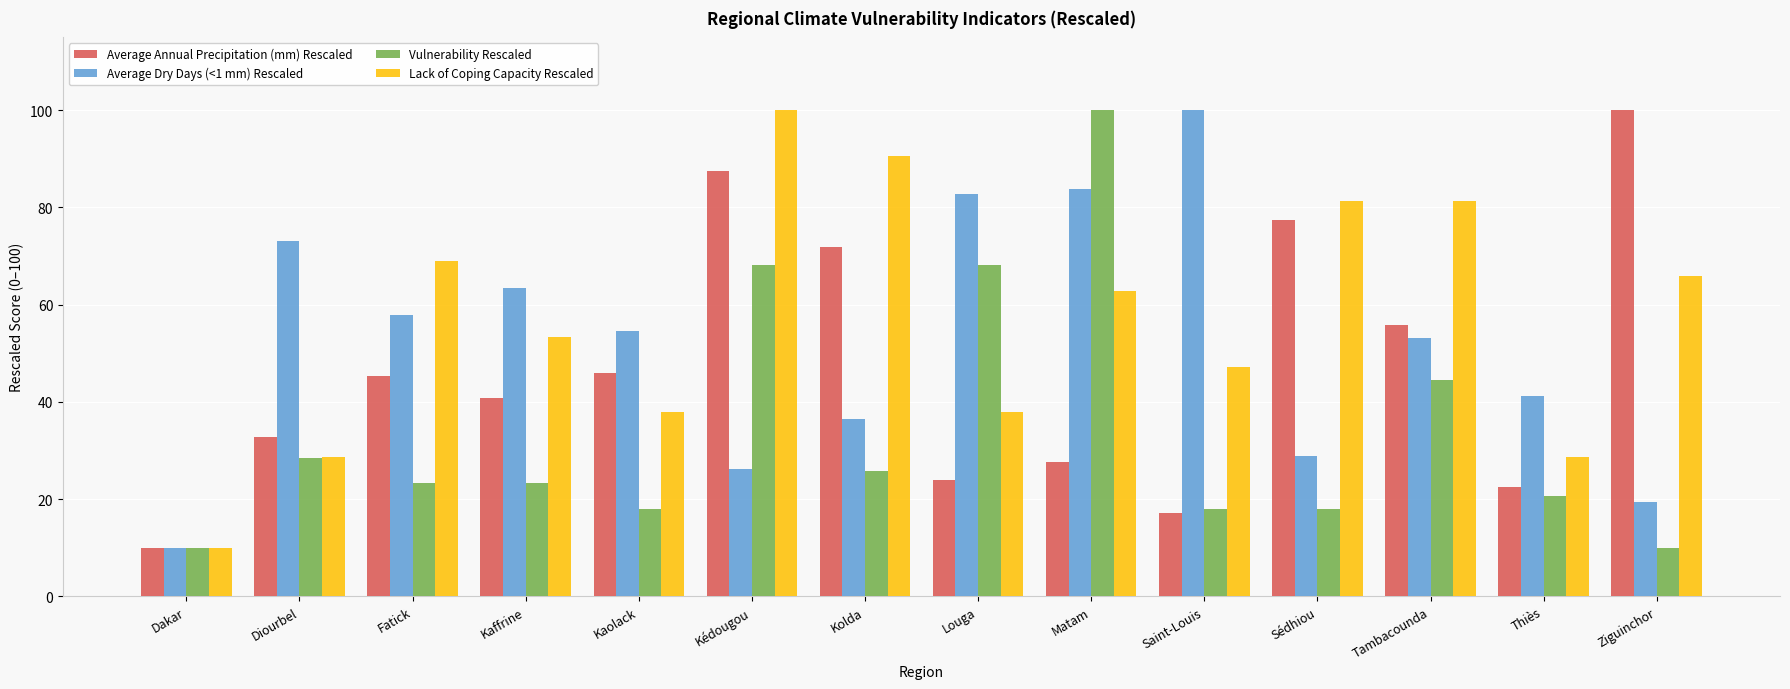

Which series changed the most between Diourbel and Saint-Louis?

Average Dry Days (<1 mm) Rescaled